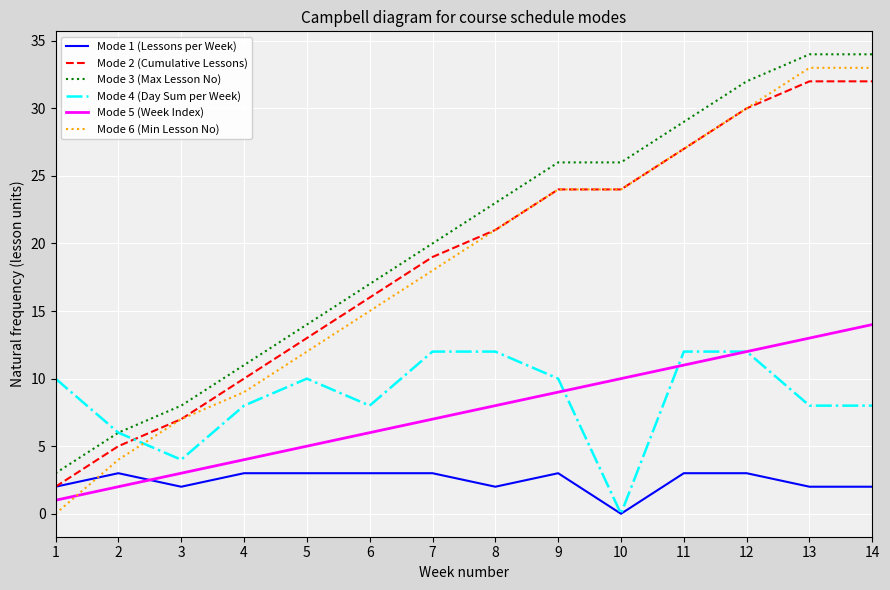

What is the greatest value displayed?

34